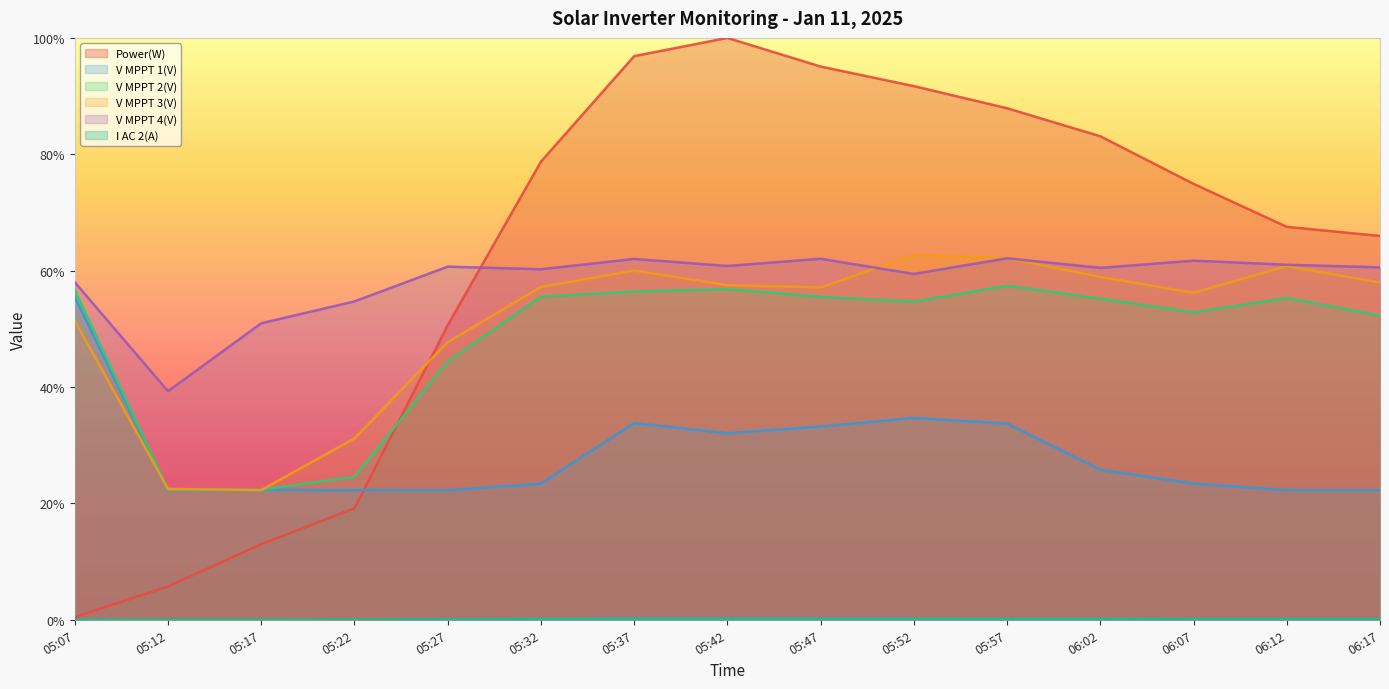

List the series in order of their peak value, highest first.

Power(W), V MPPT 3(V), V MPPT 4(V), V MPPT 2(V), V MPPT 1(V), I AC 2(A)